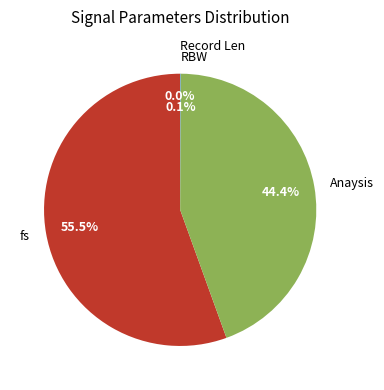

To the nearest percent, what is the average slice percentage?

25%